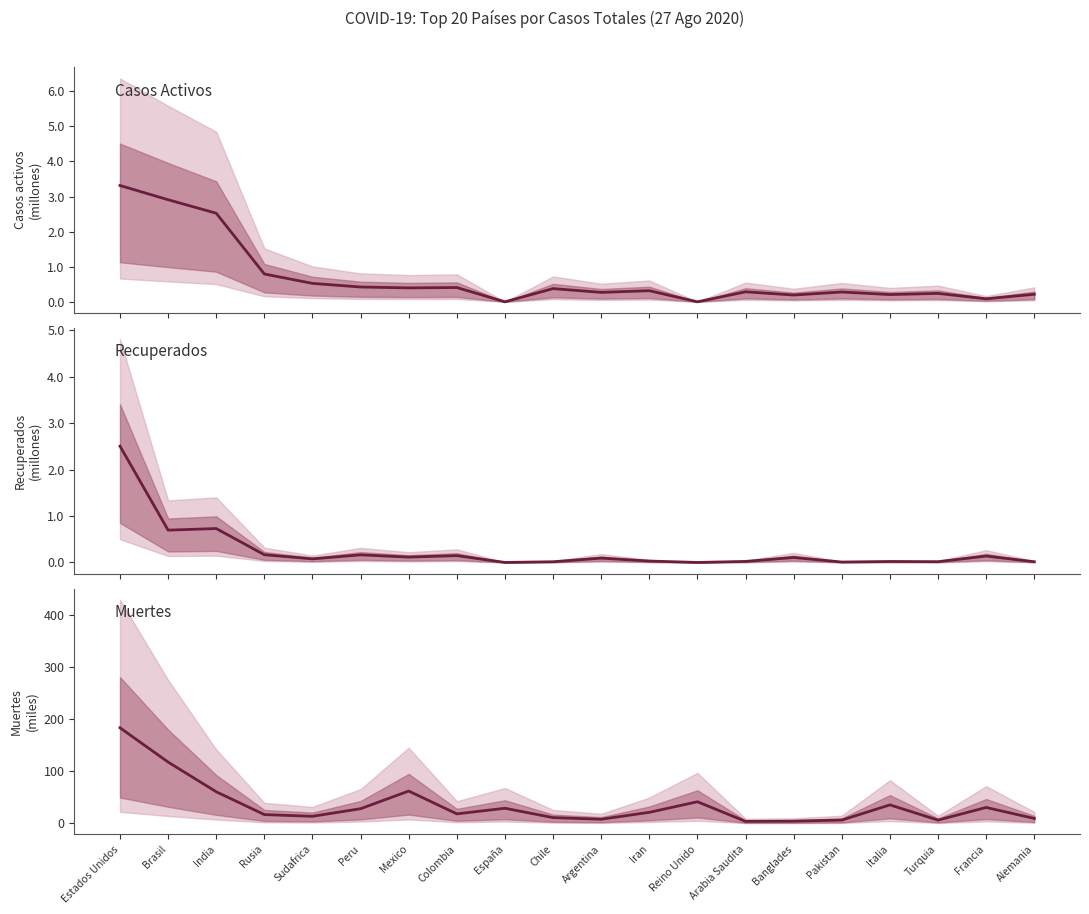

Reading left to right, transcribe all the data shown in this chart.

Casos activos: 3314664	2908848	2524539	792561	525242	421877	396758	407121	0	376268	268801	316638	0	284945	193458	279561	206329	239797	85524	214233
Recuperados: 2503743	695400	729826	166211	76957	163377	115054	146965	0	15107	93548	30021	0	22136	106998	8803	20753	16527	137519	15415
Muertes: 183685	117756	60652	16804	13502	28124	62076	18184	28971	10990	7839	21137	41465	3755	4127	6274	35458	6183	30544	9352